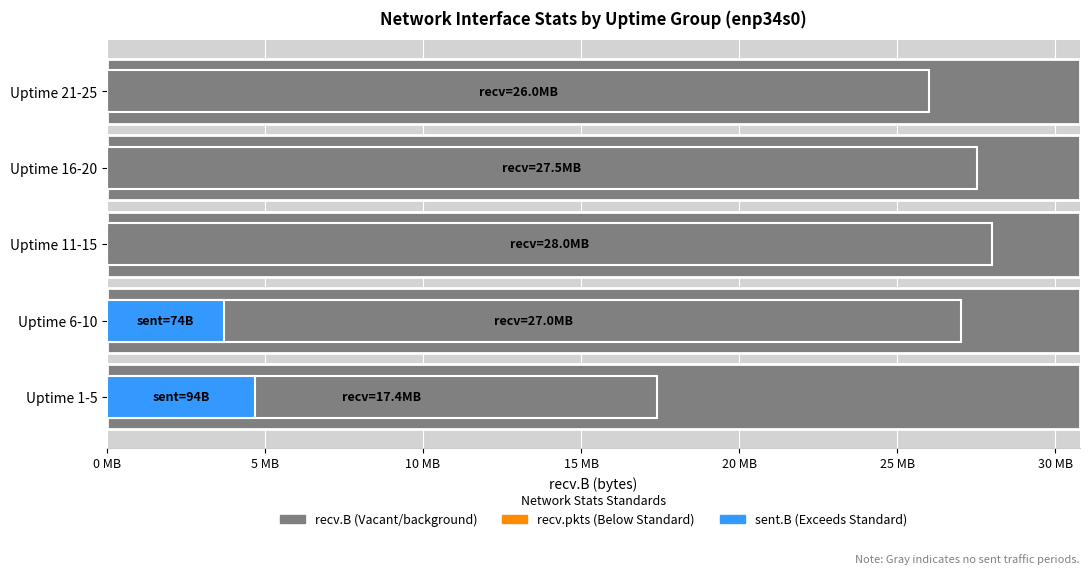

Count the number of data series in this chart.

2